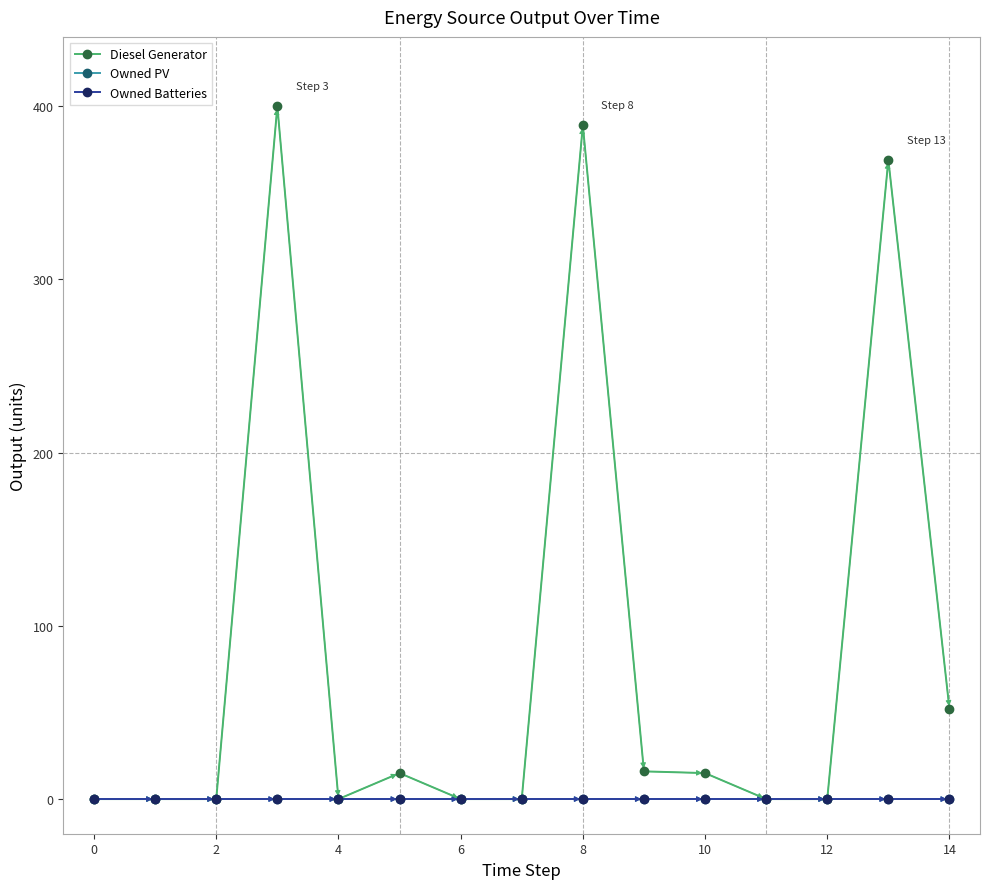

Does the chart have visible grid lines?

No